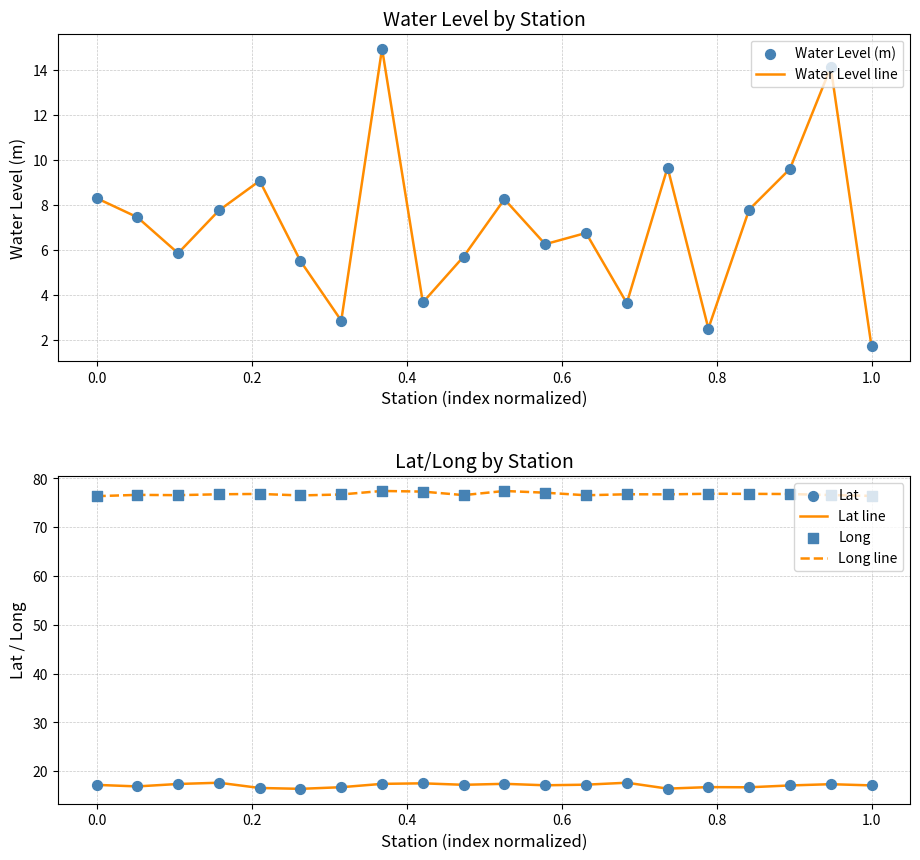

True or false: Long line and Lat line cross at least once.

False